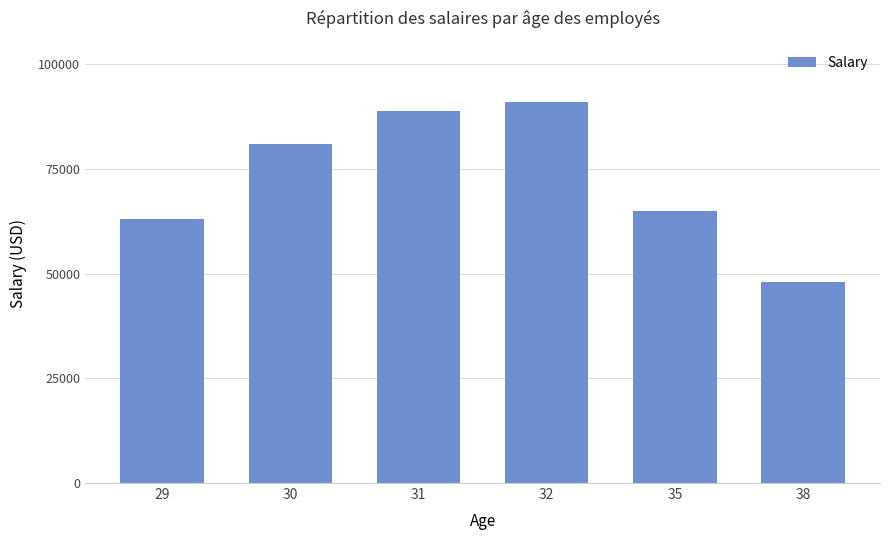

What is the difference between the maximum and minimum values?

43000